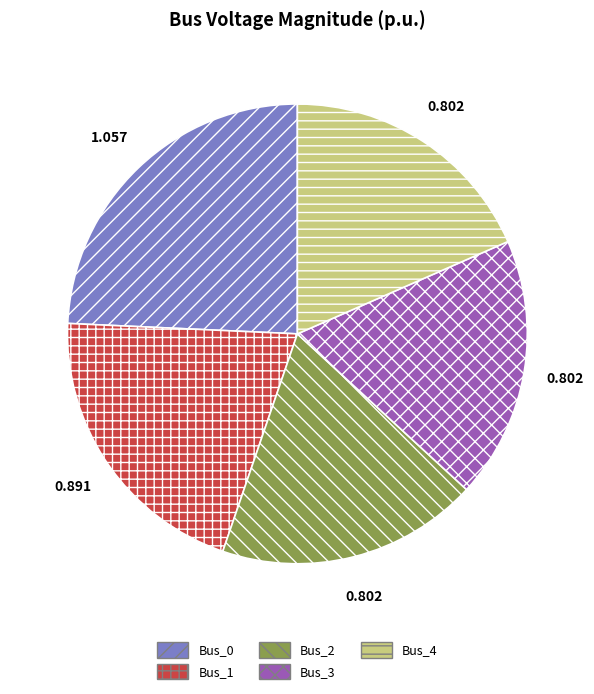

True or false: Bus_2 accounts for 11% of the total.

False